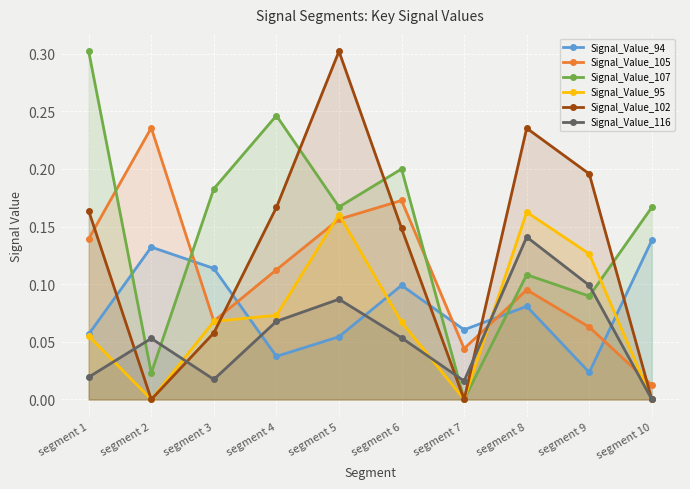

Does the chart display data point markers on the line(s)?

Yes